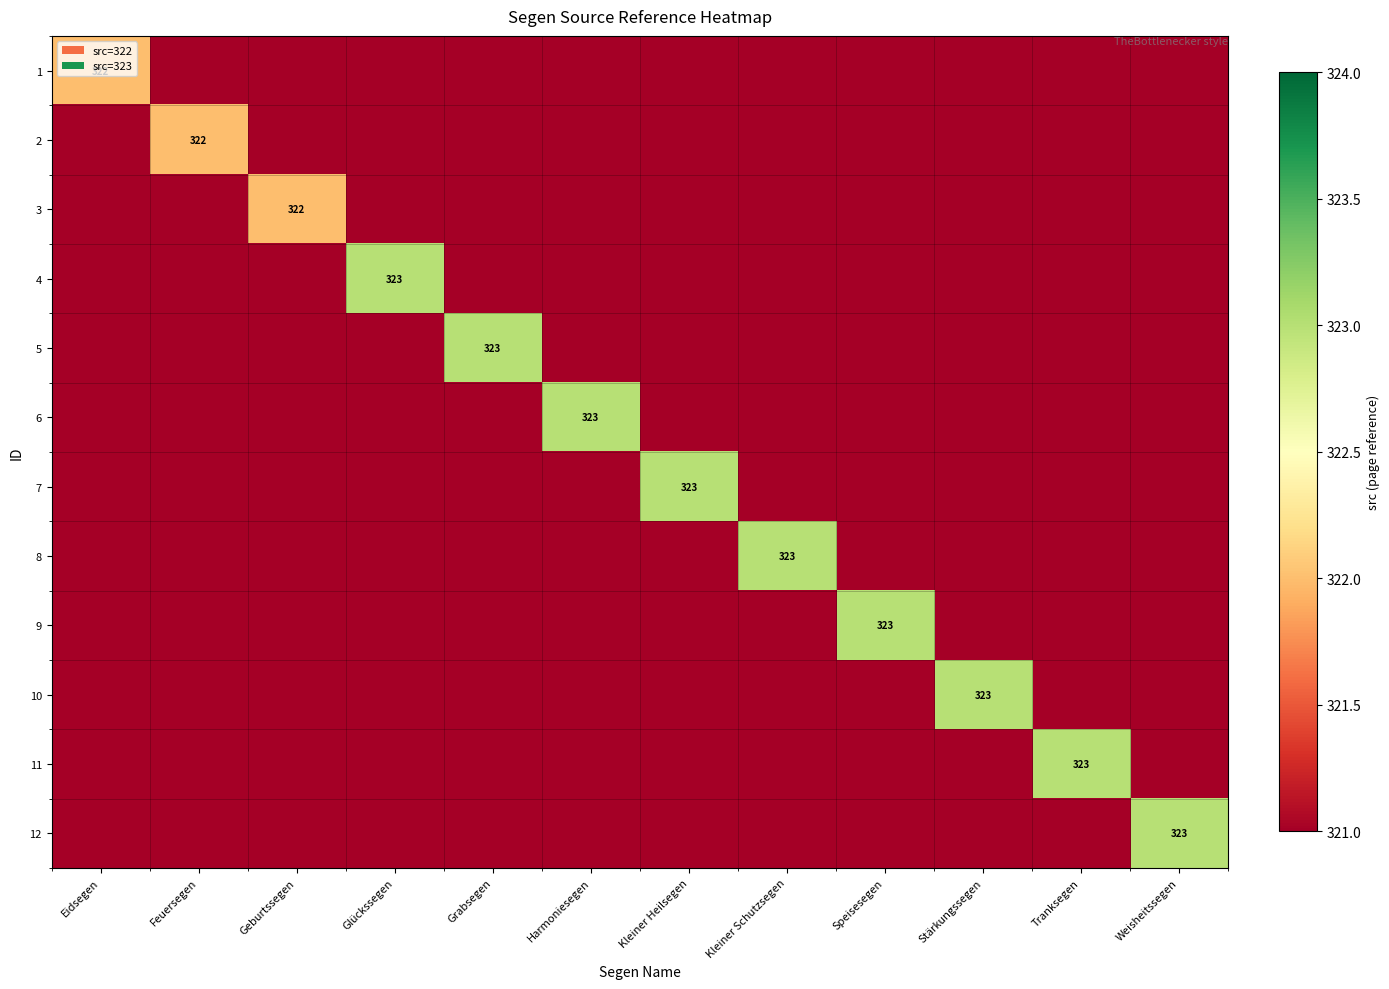

The 11 series shows 0 at Eidsegen. True or false?

True